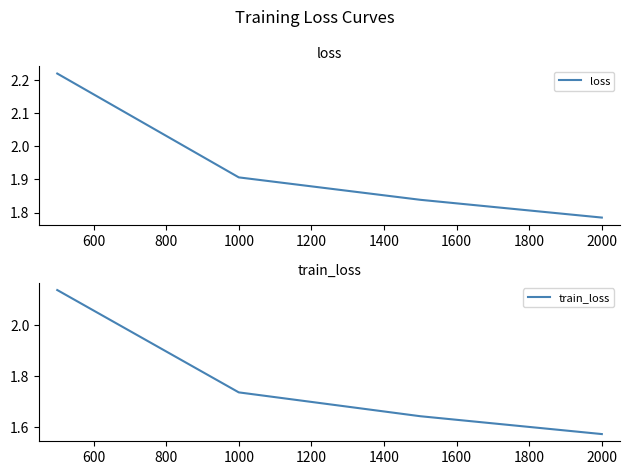

True or false: loss and train_loss cross at least once.

False